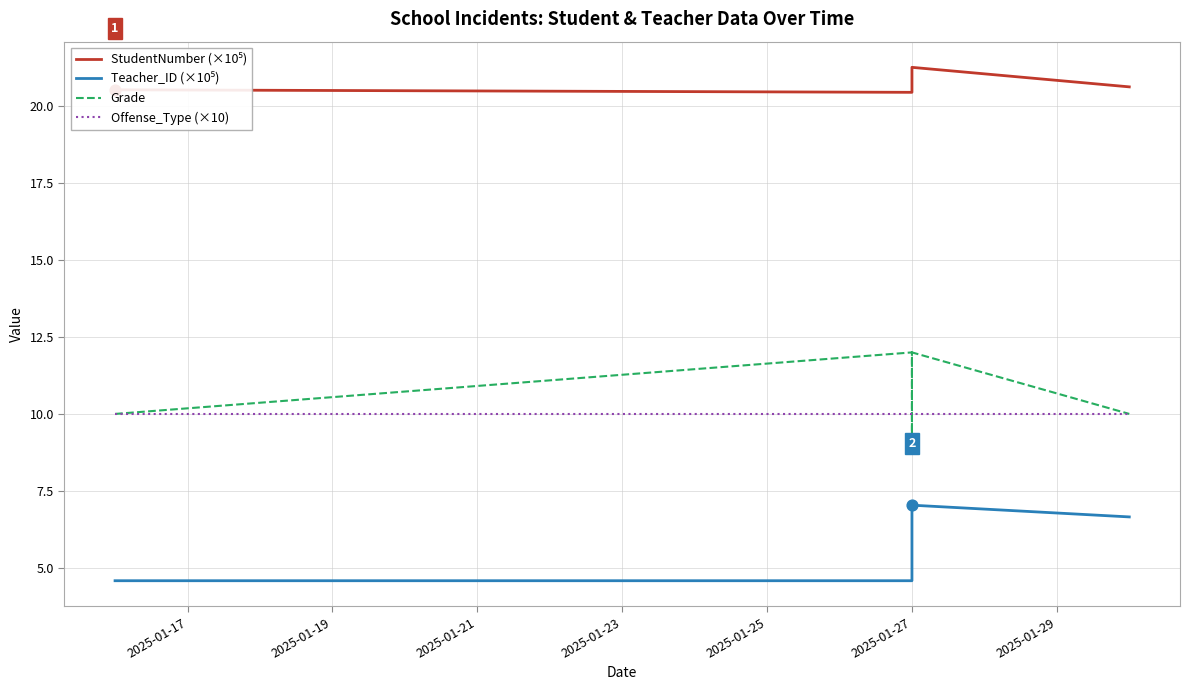

Which series reaches the maximum Y coordinate?

StudentNumber (×10⁵)